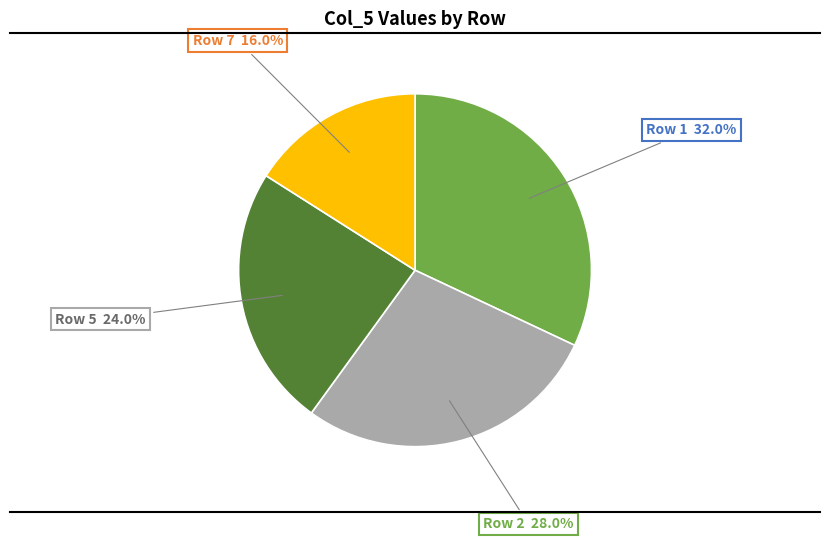

Does any single category account for the majority?

No